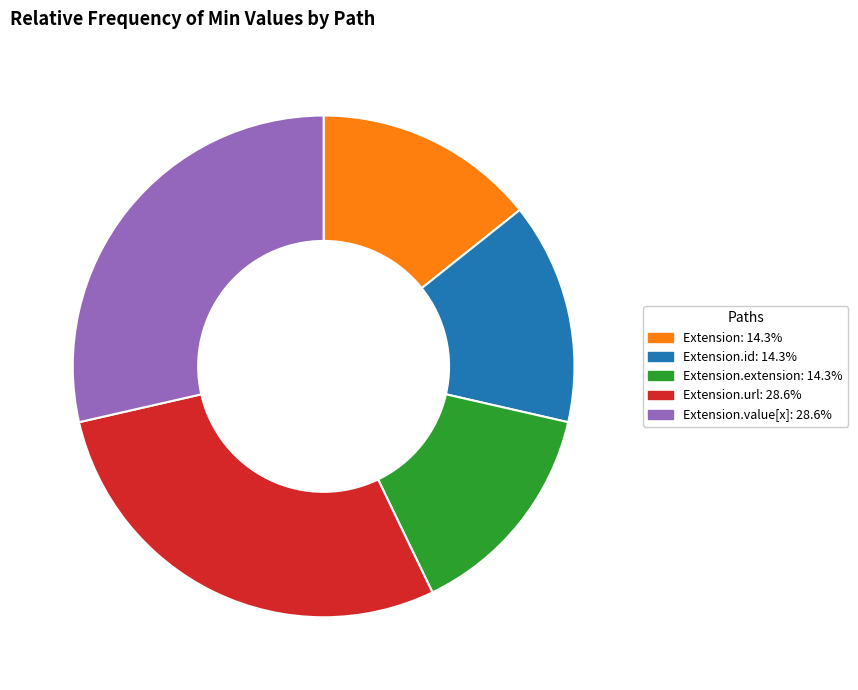

Is there any slice that represents more than half of the pie?

No